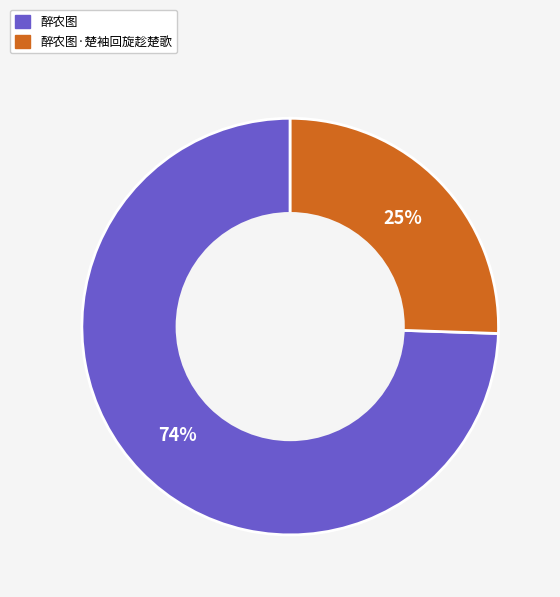

Which category has the biggest portion of the pie?

醉农图